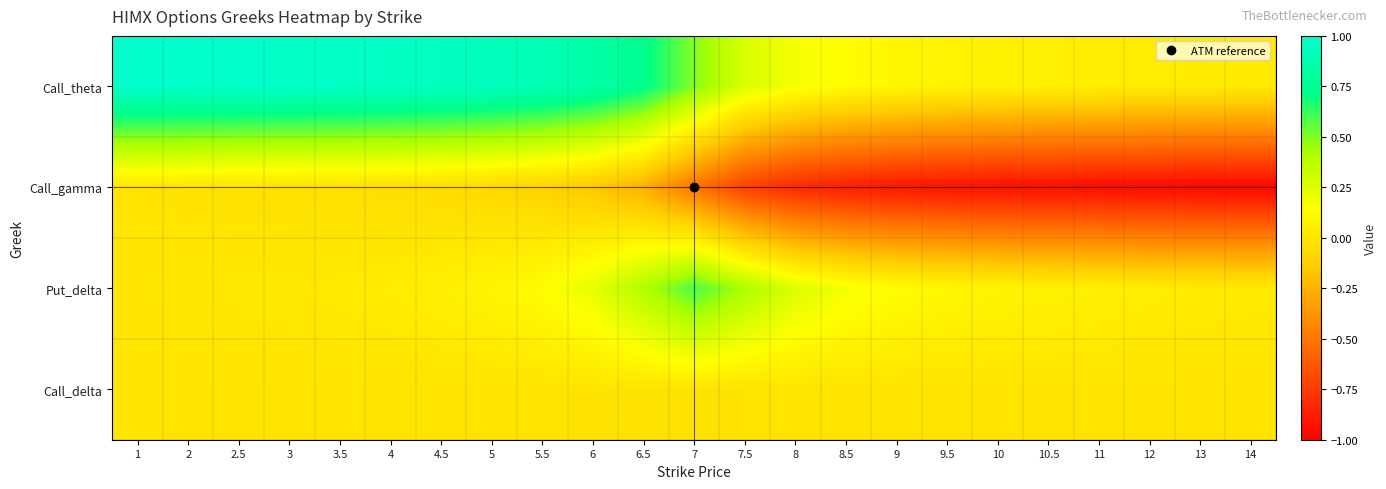

Reading left to right, list all the values displayed in this chart.

Call_theta: 1=1.0	2=1.0	2.5=1.0	3=1.0	3.5=1.0	4=1.0	4.5=0.9	5=0.9	5.5=0.9	6=0.8	6.5=0.7	7=0.5	7.5=0.3	8=0.2	8.5=0.1	9=0.1	9.5=0.1	10=0.1	10.5=0.1	11=0.0	12=0.0	13=0.0	14=0.0
Call_gamma: 1=-0.0	2=-0.0	2.5=-0.0	3=-0.0	3.5=-0.0	4=-0.0	4.5=-0.1	5=-0.1	5.5=-0.1	6=-0.2	6.5=-0.3	7=-0.5	7.5=-0.7	8=-0.8	8.5=-0.9	9=-0.9	9.5=-0.9	10=-0.9	10.5=-0.9	11=-0.9	12=-1.0	13=-1.0	14=-1.0
Put_delta: 1=0.0	2=0.0	2.5=0.0	3=0.0	3.5=0.0	4=0.0	4.5=0.1	5=0.1	5.5=0.1	6=0.2	6.5=0.4	7=0.6	7.5=0.4	8=0.3	8.5=0.2	9=0.1	9.5=0.1	10=0.1	10.5=0.1	11=0.1	12=0.0	13=0.0	14=0.0
Call_delta: 1=-0.0	2=-0.0	2.5=-0.0	3=-0.0	3.5=-0.0	4=-0.0	4.5=-0.0	5=-0.0	5.5=-0.0	6=-0.0	6.5=-0.0	7=-0.0	7.5=-0.0	8=-0.0	8.5=-0.0	9=-0.0	9.5=-0.0	10=-0.0	10.5=-0.0	11=-0.0	12=-0.0	13=-0.0	14=-0.0